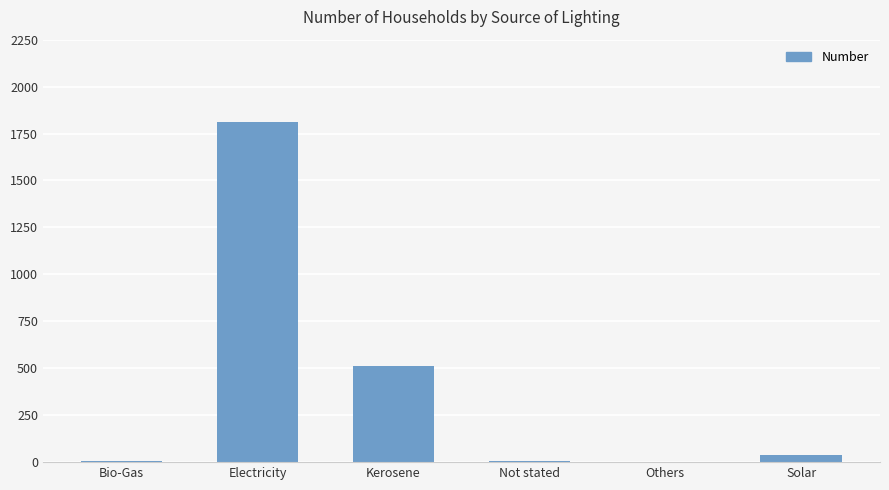

Which has a higher value, Solar or Kerosene?

Kerosene